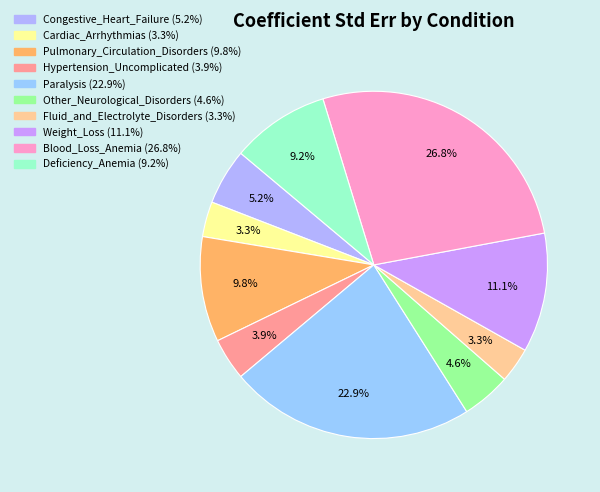

Count the number of slices in the pie.

10